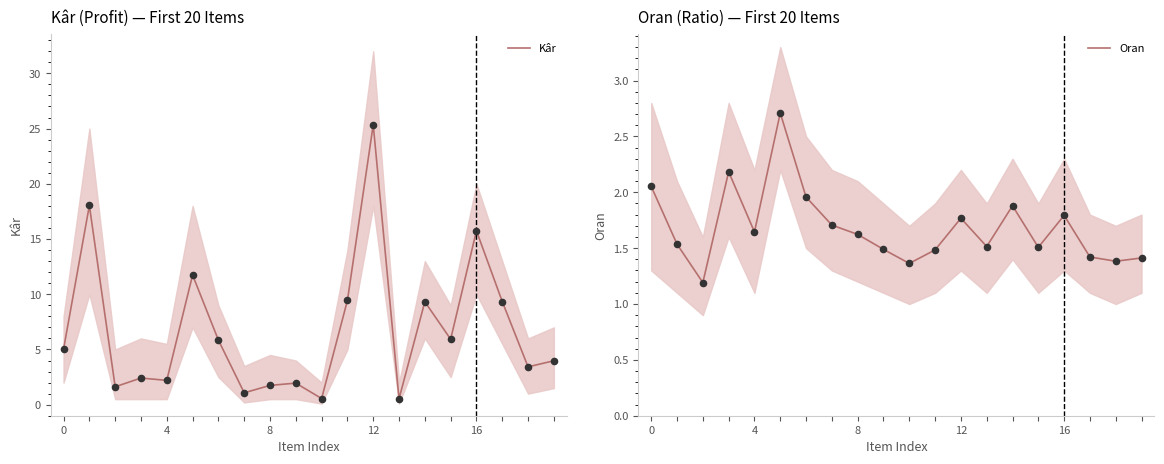

What is the total value across all series at 11?

10.9